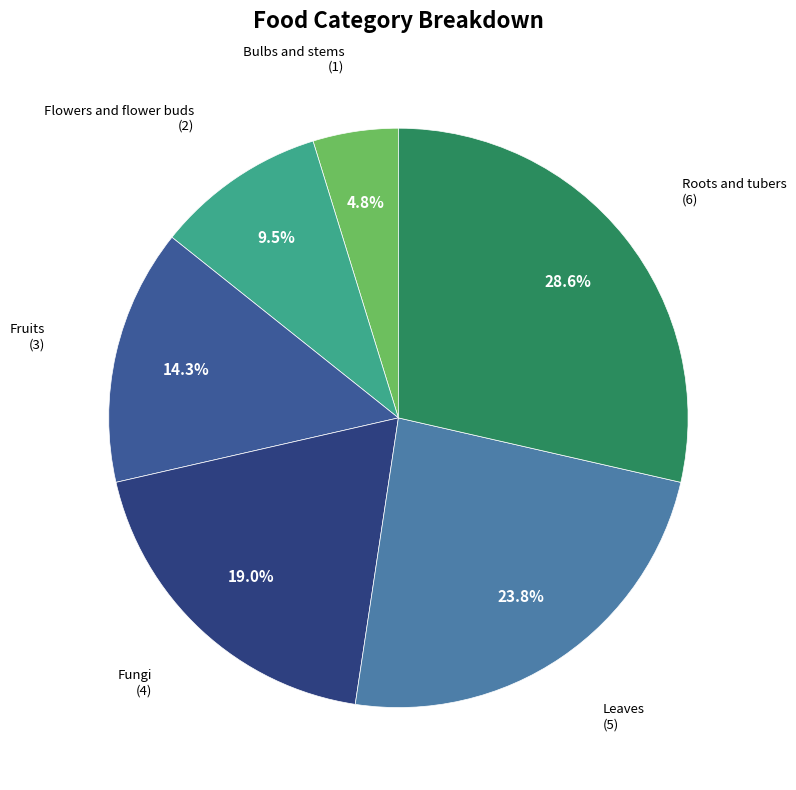

To the nearest percent, what is the difference between the largest and smallest slice percentages?

24%